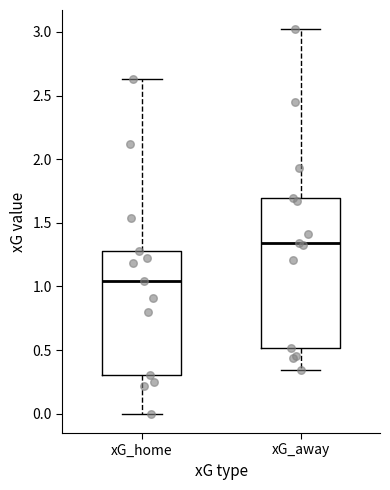

Reading left to right, transcribe this box plot: for each box, give where its median line is, the range the box spans, and where its two whiskers end, as read against the y-axis. The values are not printed on the chart, so give them approximately, as read against the axis.

xG_home: median 1.05, box 0.30 to 1.30, whiskers 0.00 to 2.65
xG_away: median 1.35, box 0.50 to 1.70, whiskers 0.35 to 3.00